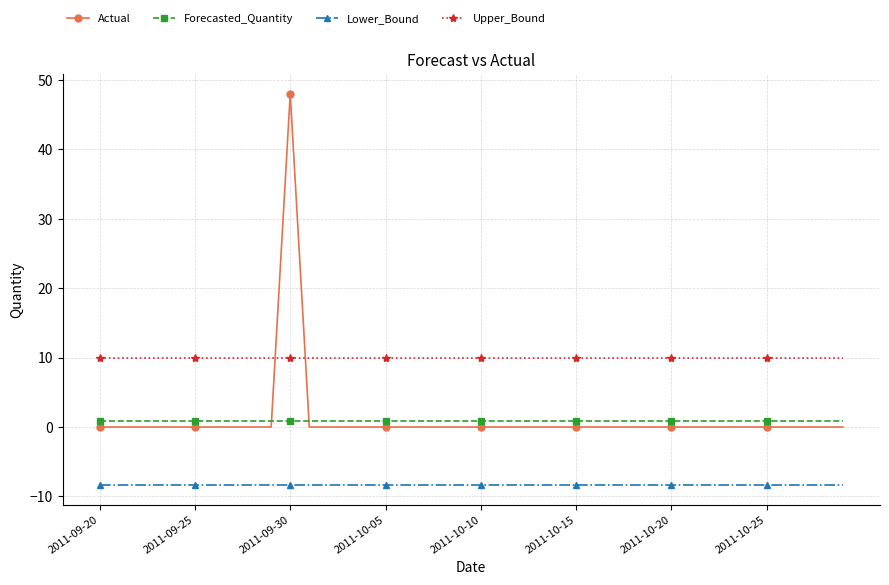

True or false: Upper_Bound and Forecasted_Quantity cross at least once.

False